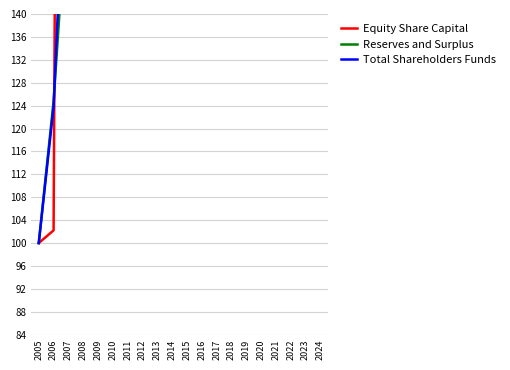

Between 2011 and 2021, which is larger?

2021